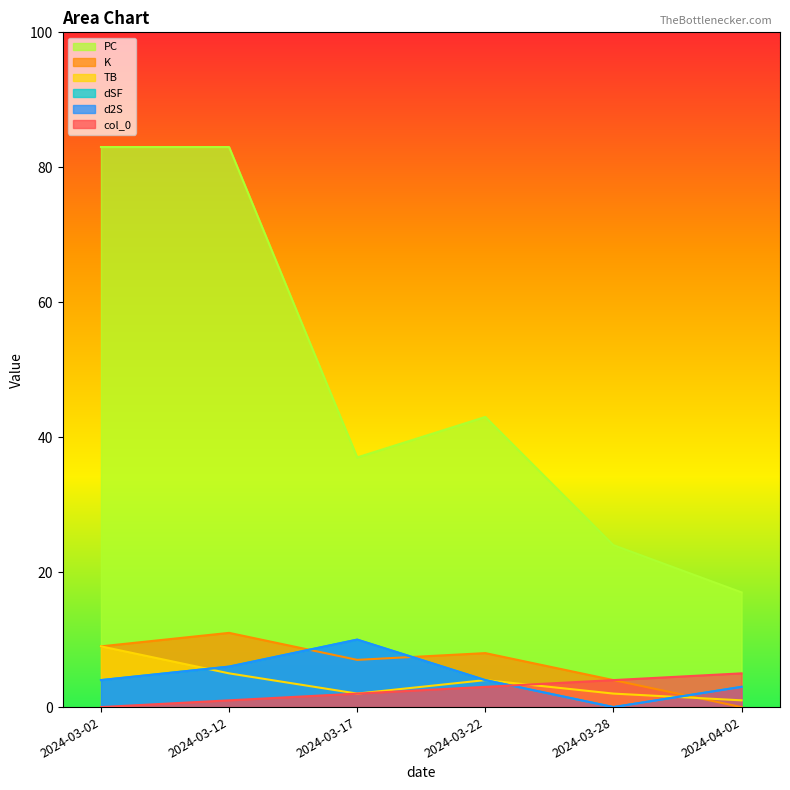

Does the chart have visible grid lines?

No